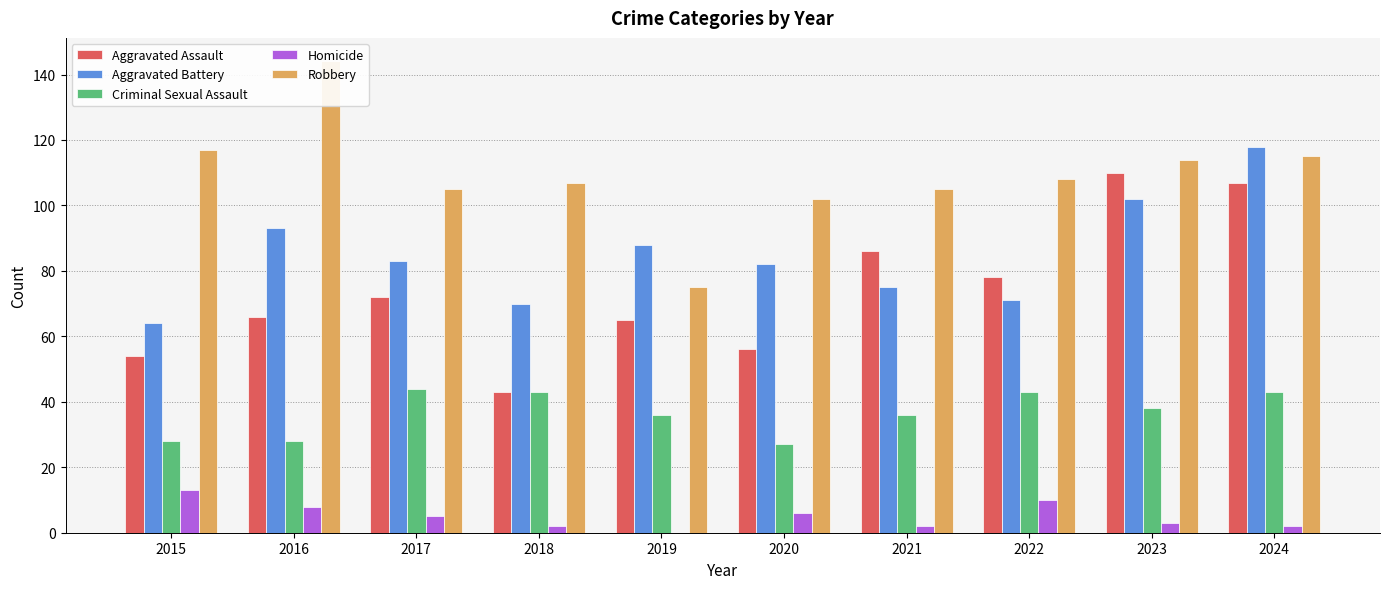

What is the lowest value of the Aggravated Assault series?

43